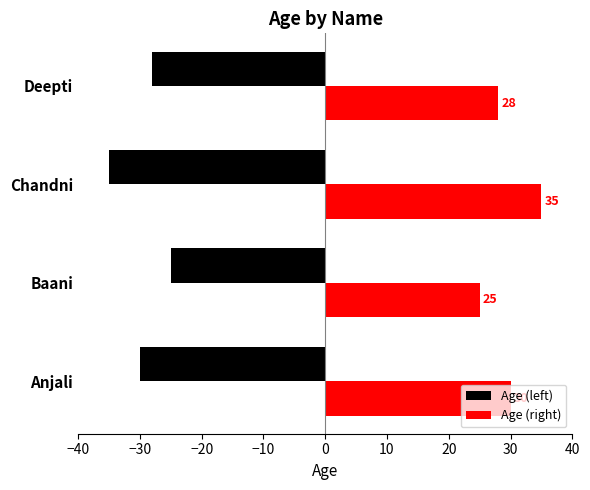

Rank the series by their average value, from highest to lowest.

Age (right), Age (left)